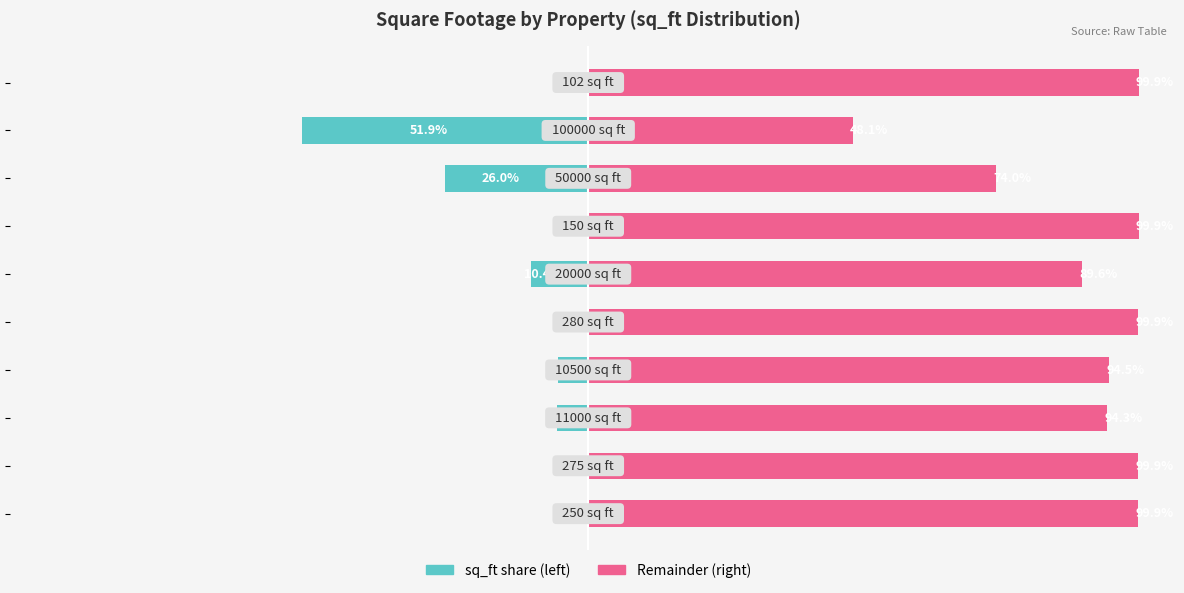

Reading left to right, extract all data points from this chart.

sq_ft (left): 0=-0.1	1=-0.1	2=-5.7	3=-5.5	4=-0.1	5=-10.4	6=-0.1	7=-26.0	8=-51.9	9=-0.1
sq_ft (right): 0=99.9	1=99.9	2=94.3	3=94.5	4=99.9	5=89.6	6=99.9	7=74.0	8=48.1	9=99.9